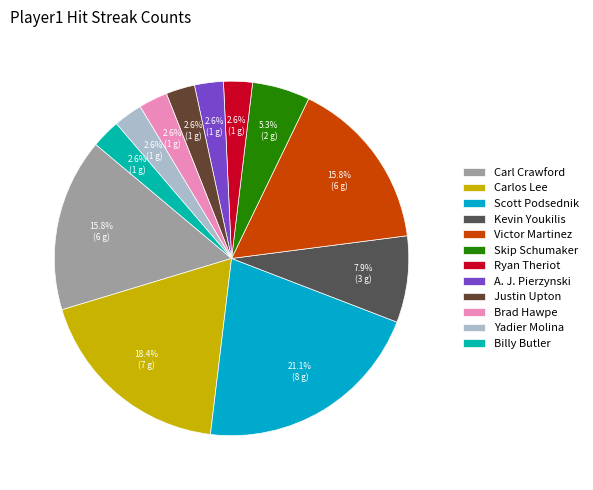

Does A. J. Pierzynski account for over 50% of the chart?

No